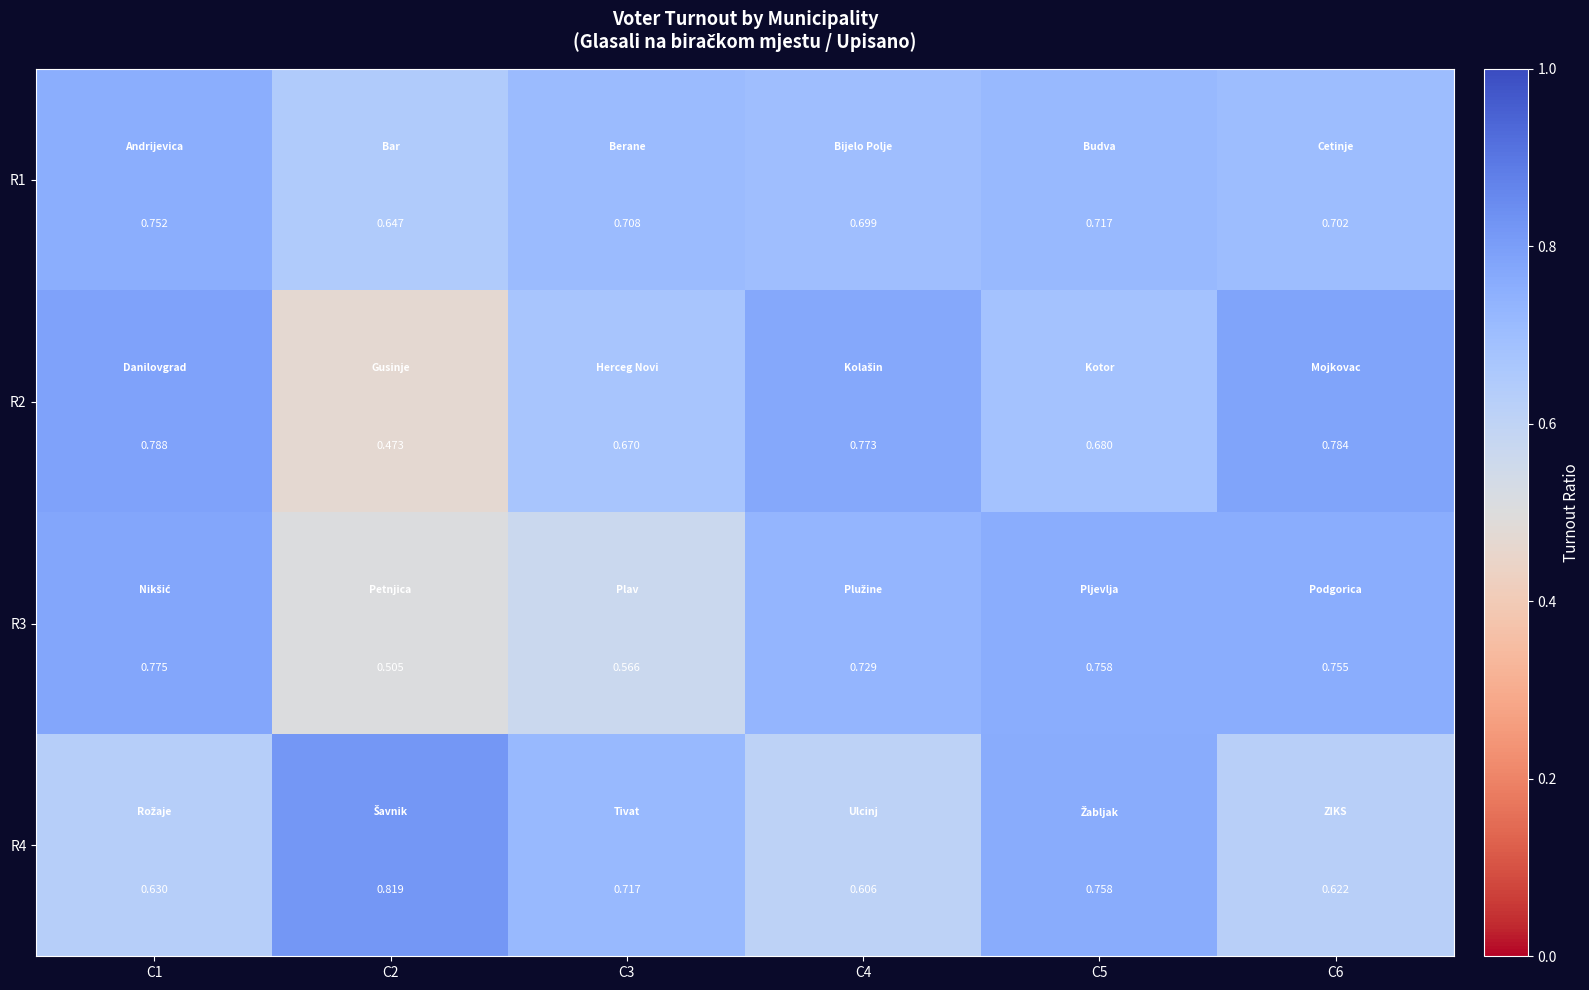

Which series has the largest range (max minus min)?

R2